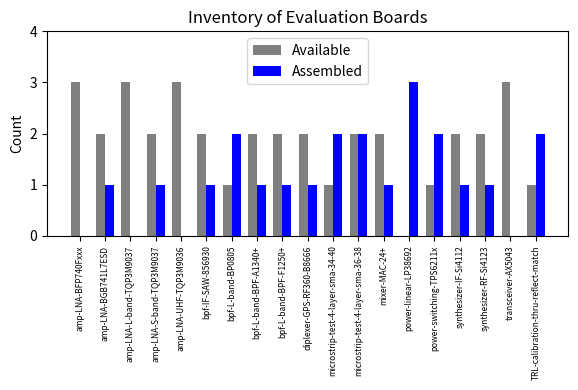

Count the number of categories in the chart.

19